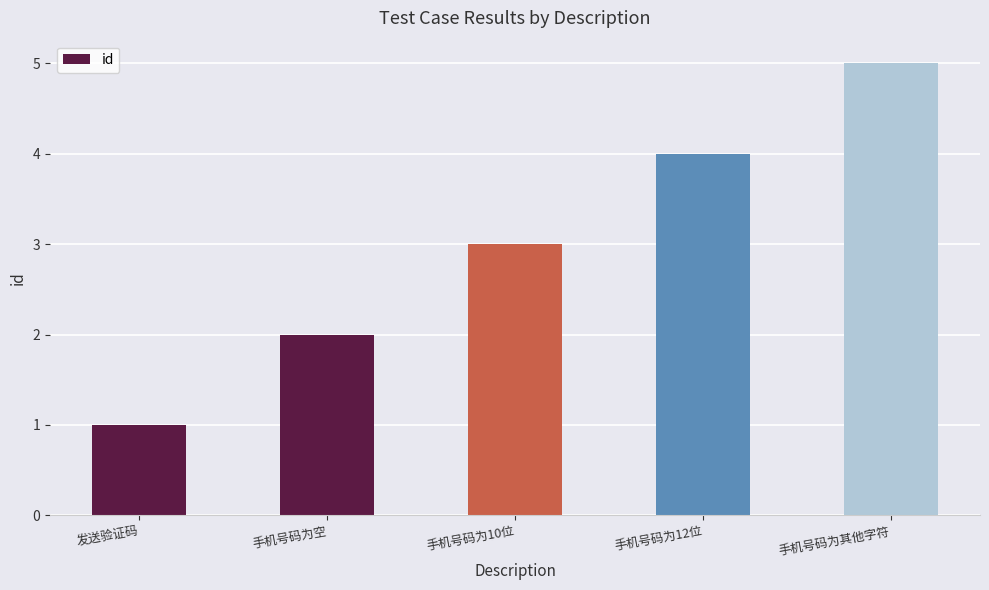

Reading left to right, what are all the values shown in this chart?

发送验证码=1	手机号码为空=2	手机号码为10位=3	手机号码为12位=4	手机号码为其他字符=5